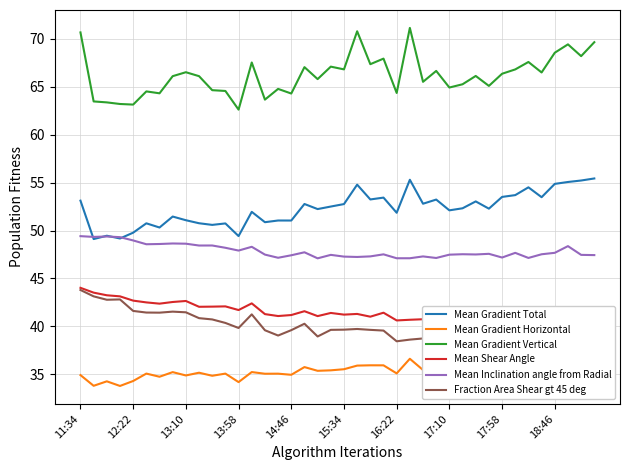

What is the difference between the maximum and second lowest values in the Mean Shear Angle series?

3.4